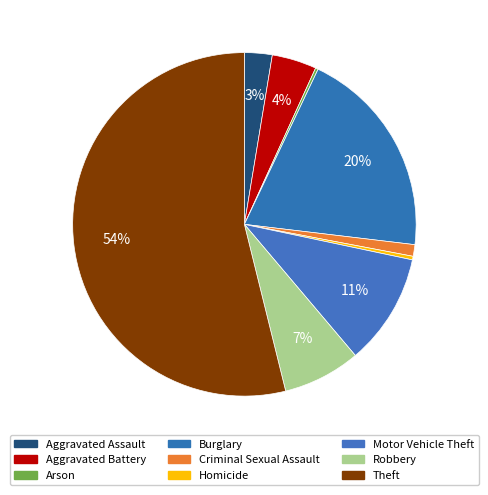

Which slice is the largest?

Theft